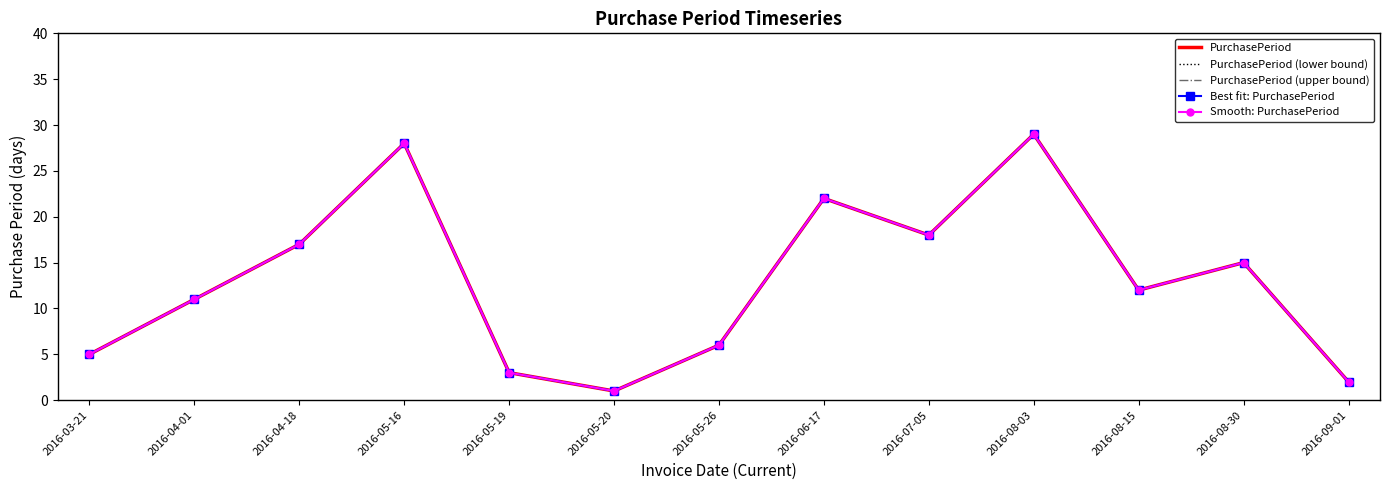

How many lines are shown in the chart?

5